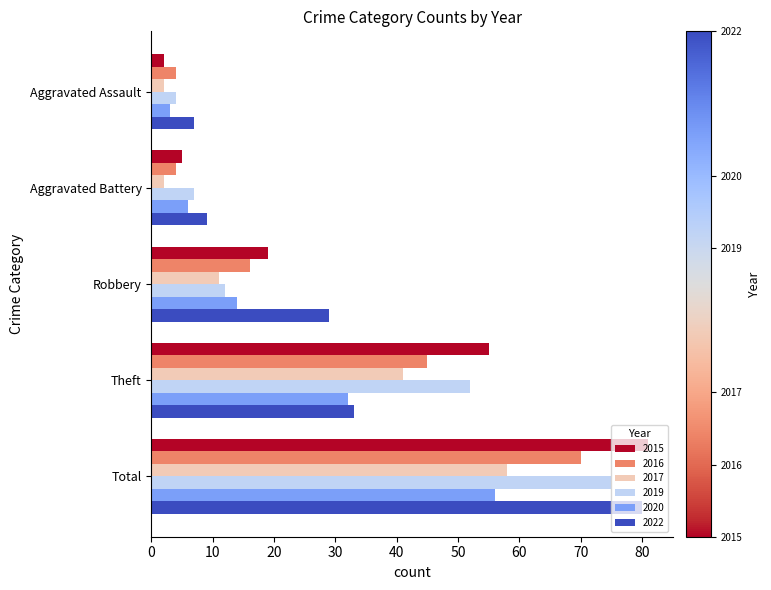

What is the difference between the highest and lowest values at Aggravated Battery?

7